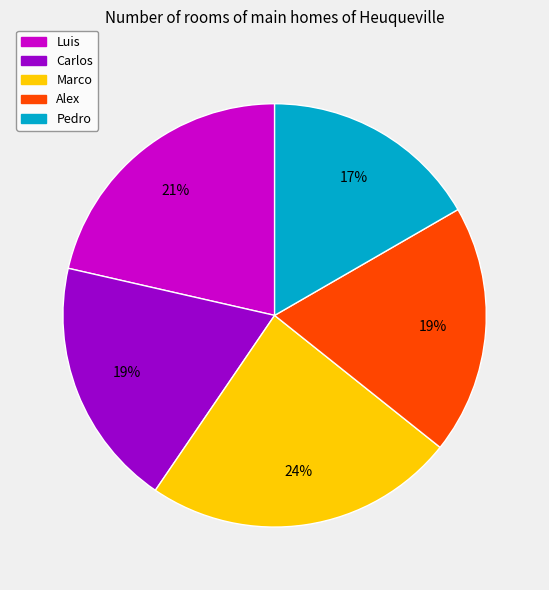

Which slice is the largest?

Marco